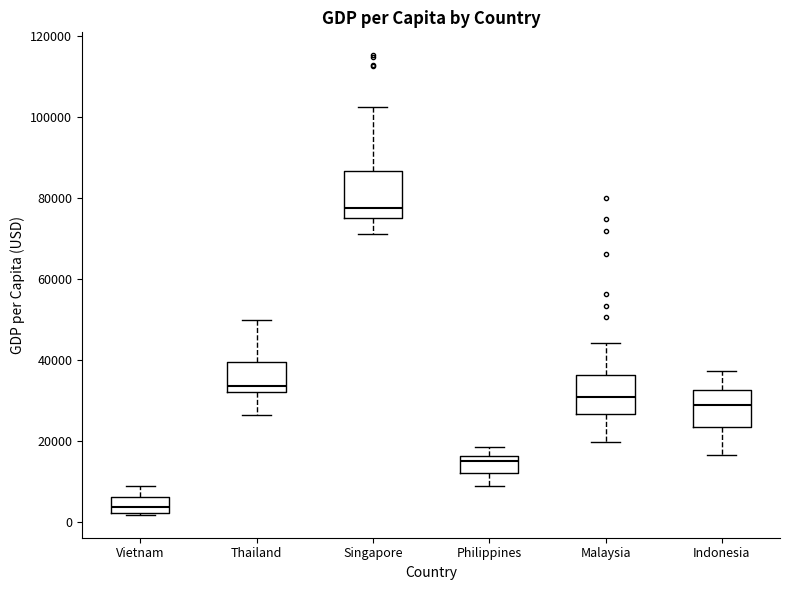

Reading left to right, read every box against the y-axis: the position of its median line, the range the box covers, and the ends of its whiskers. The values are not printed on the chart, so give them approximately, as read against the axis.

Vietnam: median 4000, box 2000 to 6000, whiskers 2000 to 8000
Thailand: median 34000, box 32000 to 40000, whiskers 26000 to 50000
Singapore: median 78000, box 76000 to 86000, whiskers 70000 to 102000
Philippines: median 16000 (just below the box's upper edge), box 12000 to 16000, whiskers 8000 to 18000
Malaysia: median 30000, box 26000 to 36000, whiskers 20000 to 44000
Indonesia: median 28000, box 24000 to 32000, whiskers 16000 to 38000